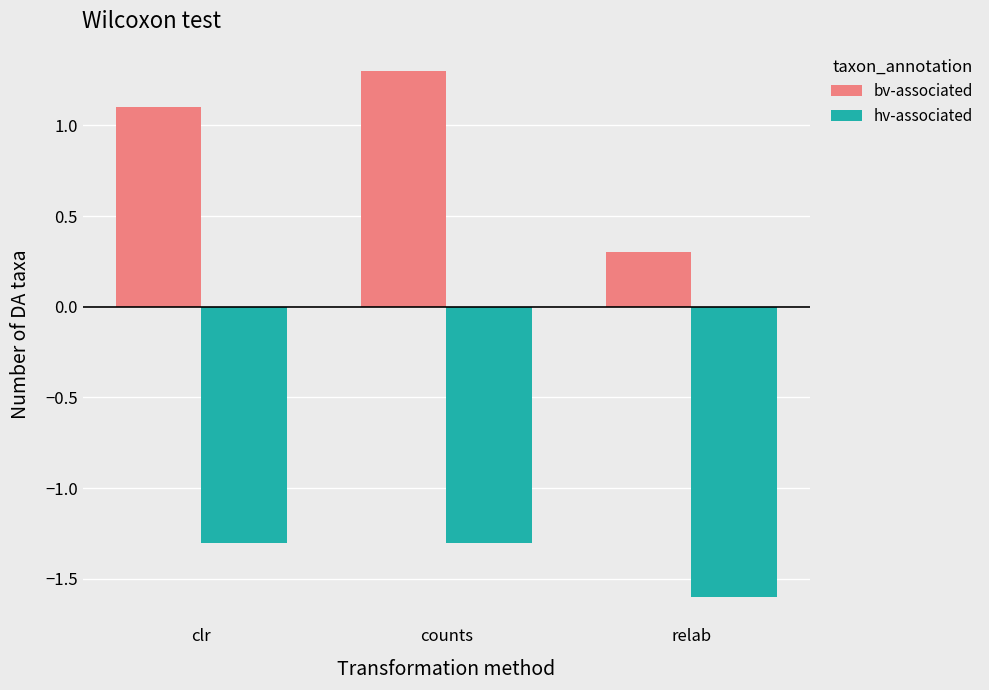

Are the bars grouped side by side (vs. stacked)?

Yes